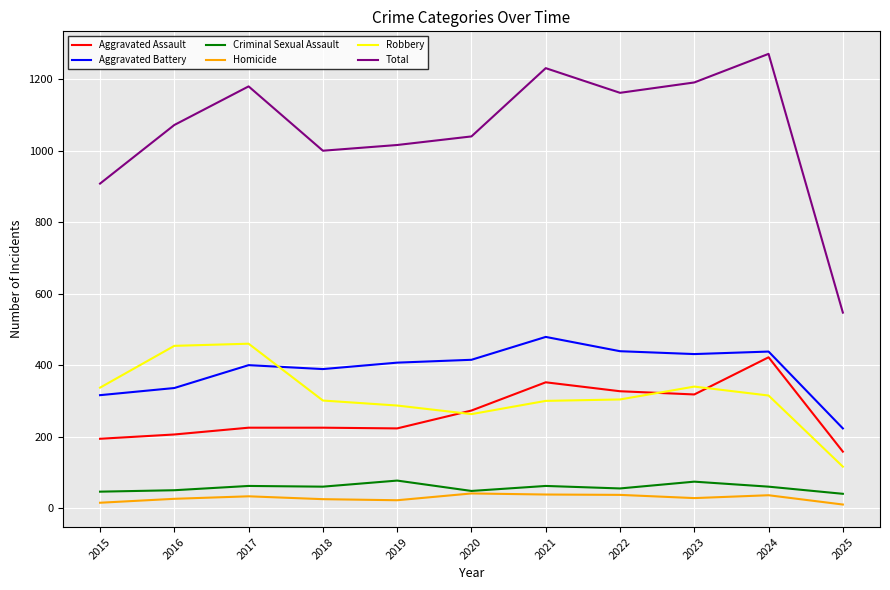

What is the difference between the maximum and minimum values in the Robbery series?

344